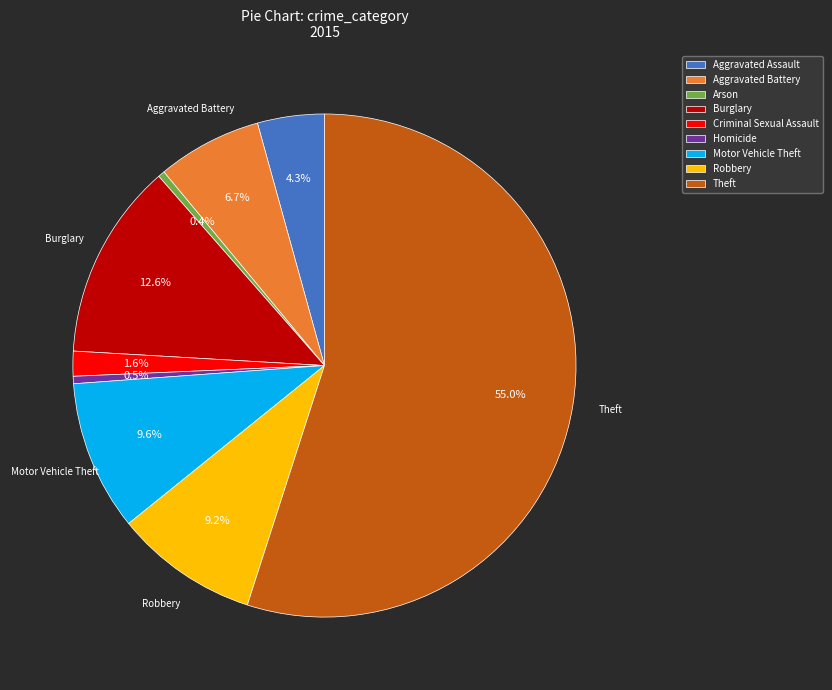

How many slices are in this pie chart?

9